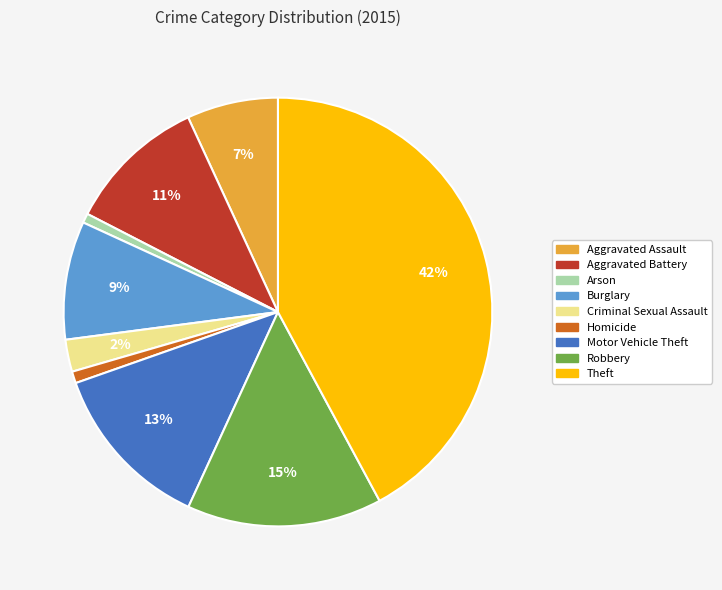

Is there any slice that represents more than half of the pie?

No